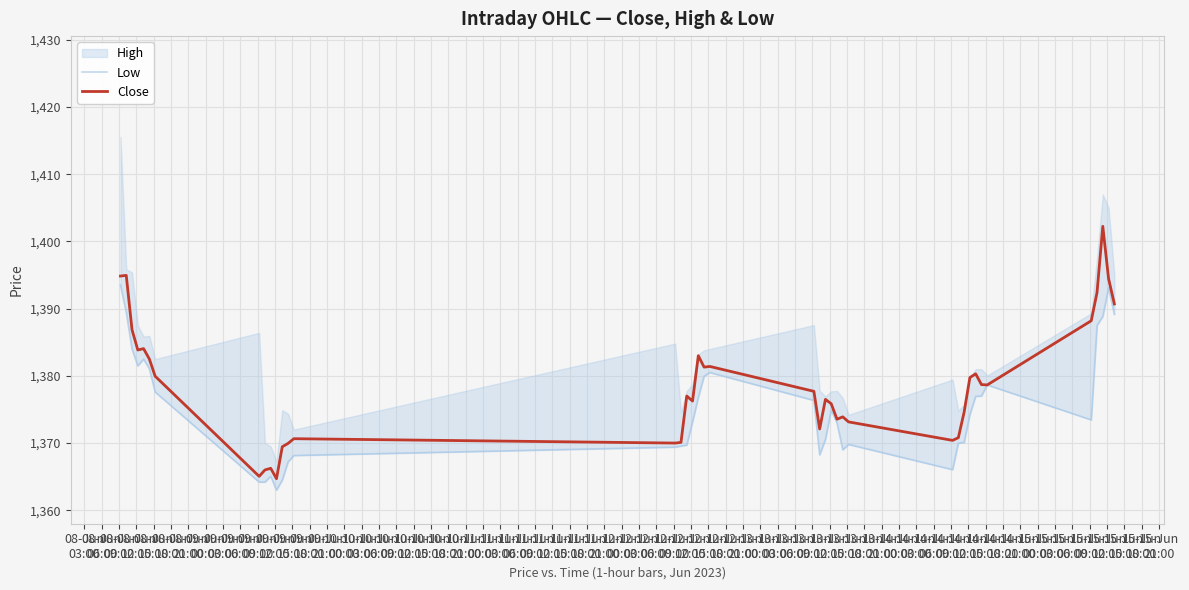

What is the difference between the second highest and minimum values in the Low series?

30.1